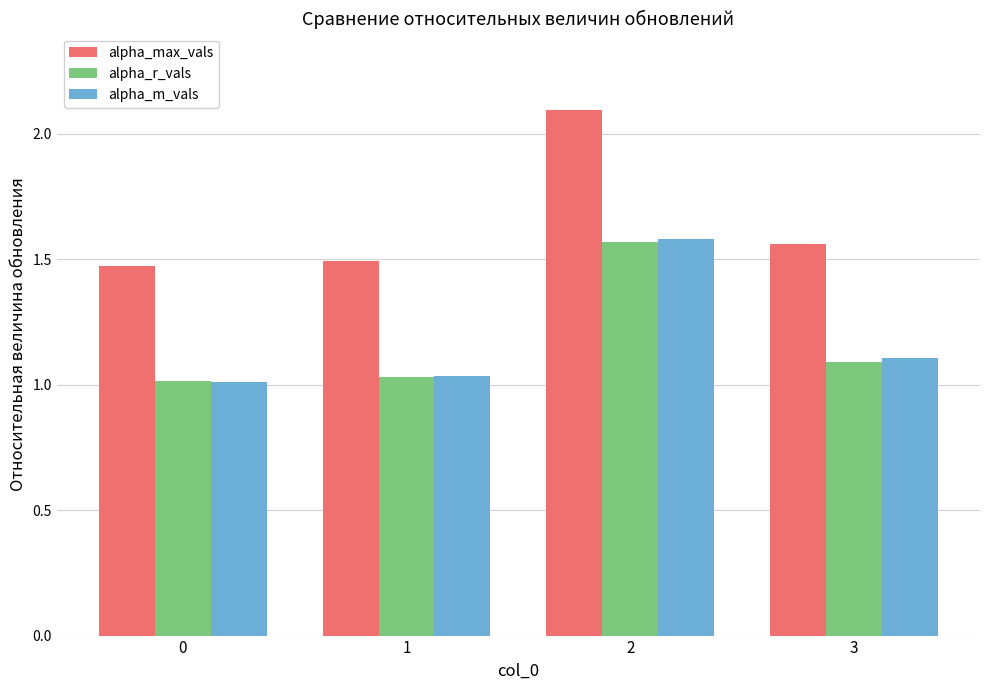

Which series has the largest total across all categories?

alpha_max_vals